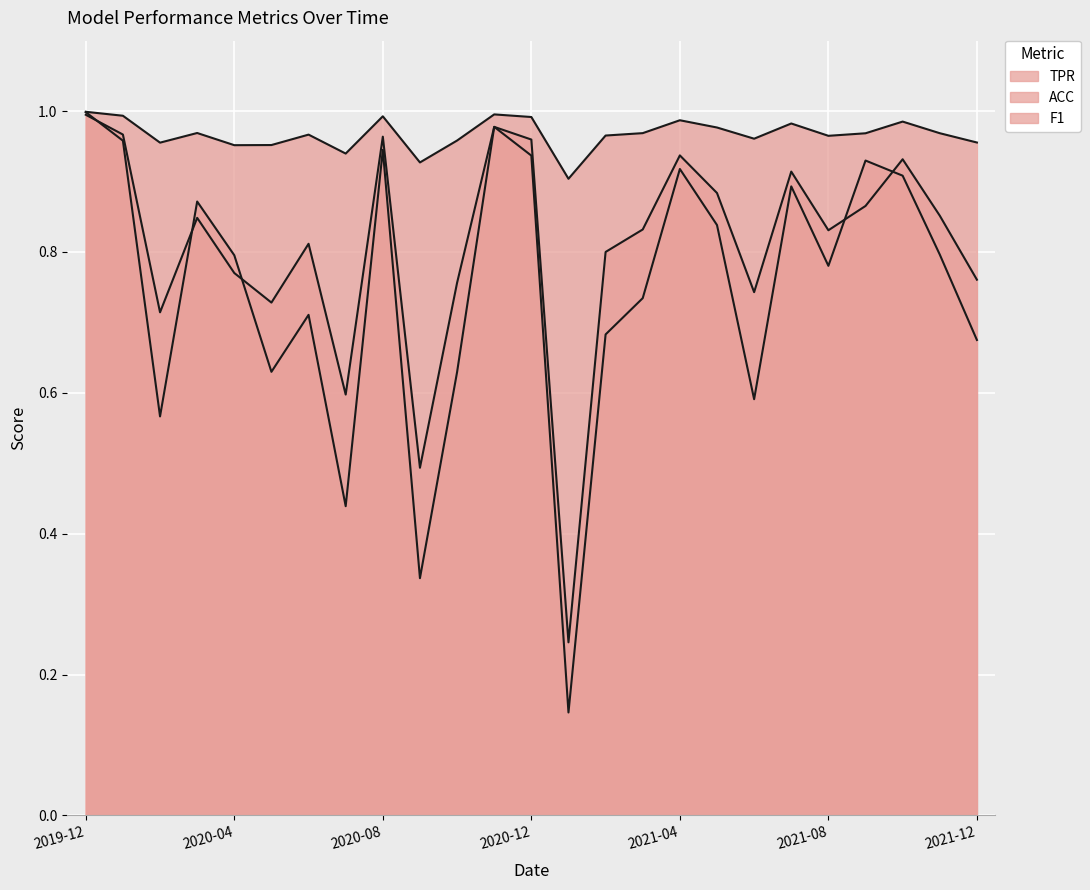

What position from the right is 2021-11?

2